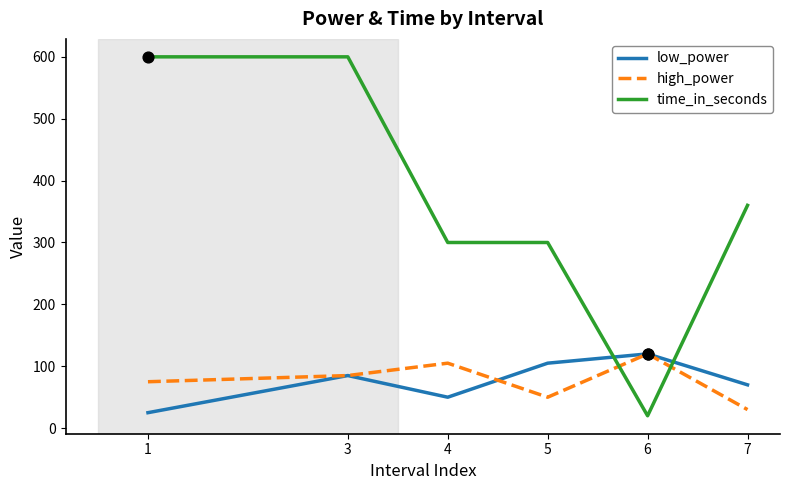

At how many categories does at least one series exceed 167?

5